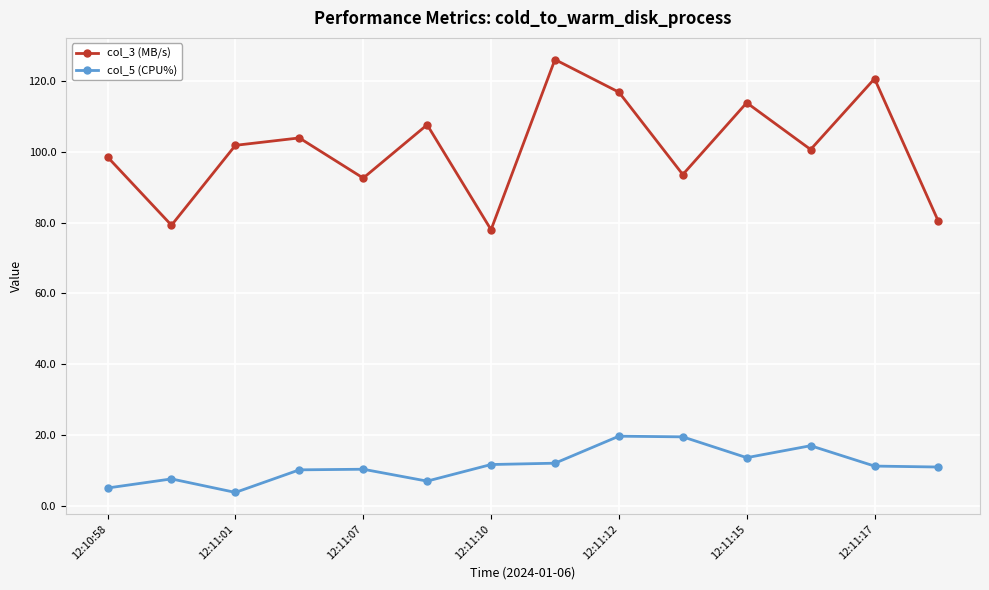

What is the average value of the col_3 (MB/s) series?

100.9